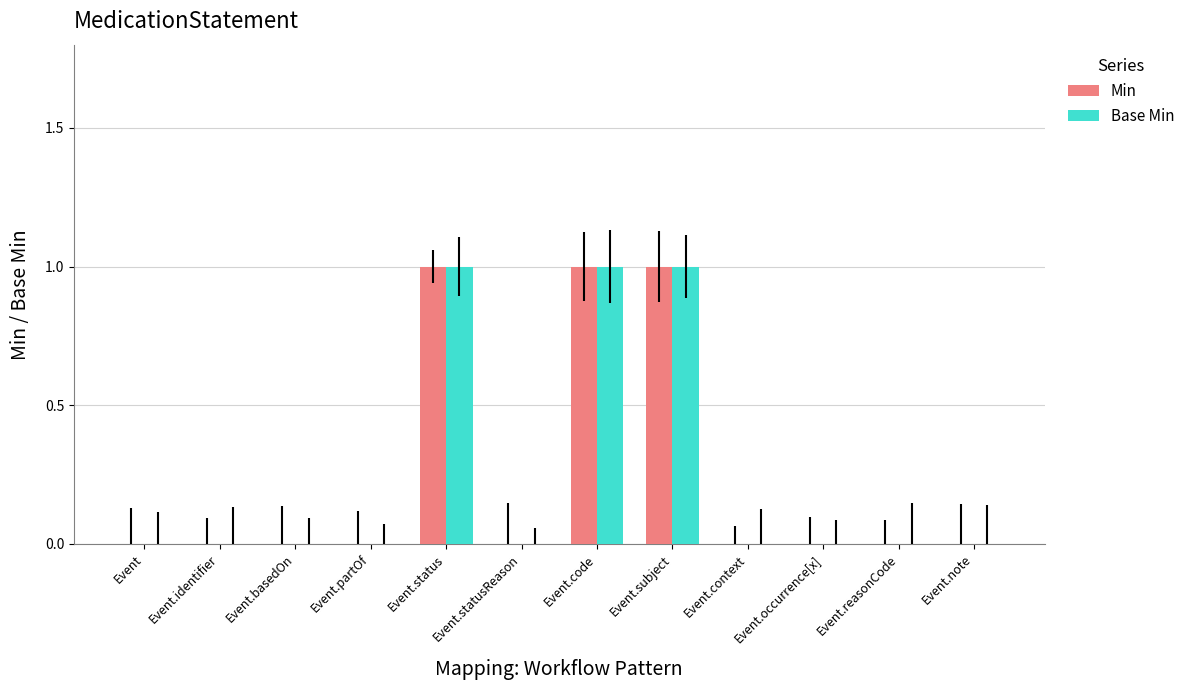

Is it true that Base Min equals -1 at Event.context?

False